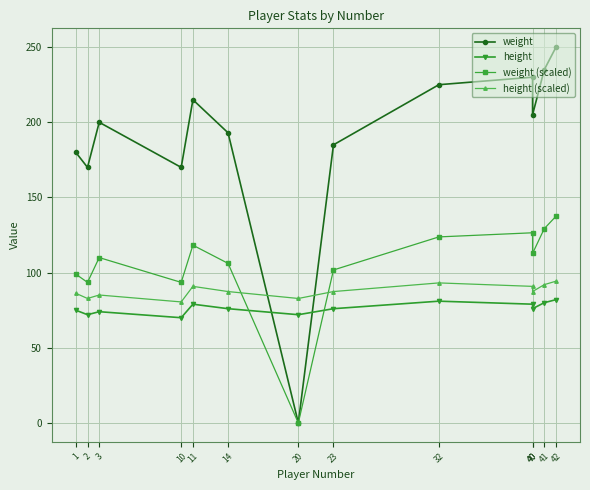

What are all the series names shown in the legend?

weight, height, weight (scaled), height (scaled)